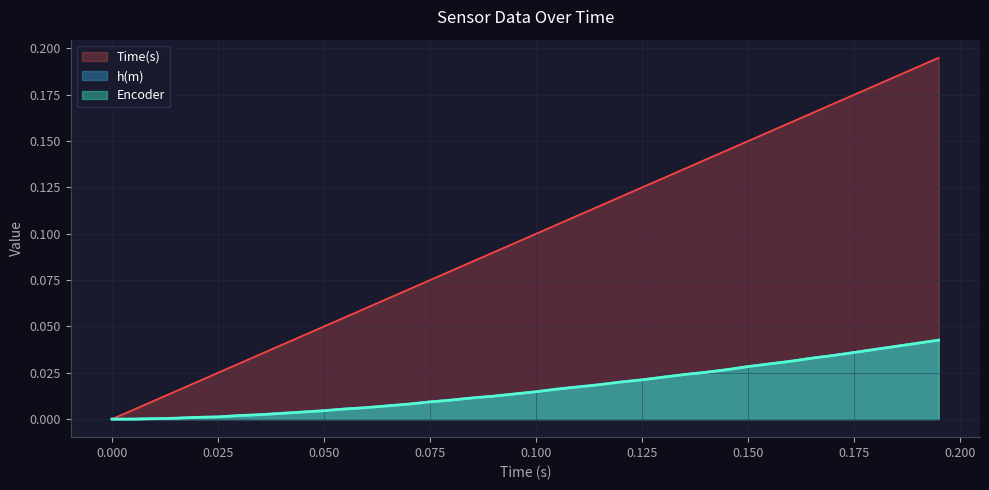

Does the chart have visible grid lines?

Yes